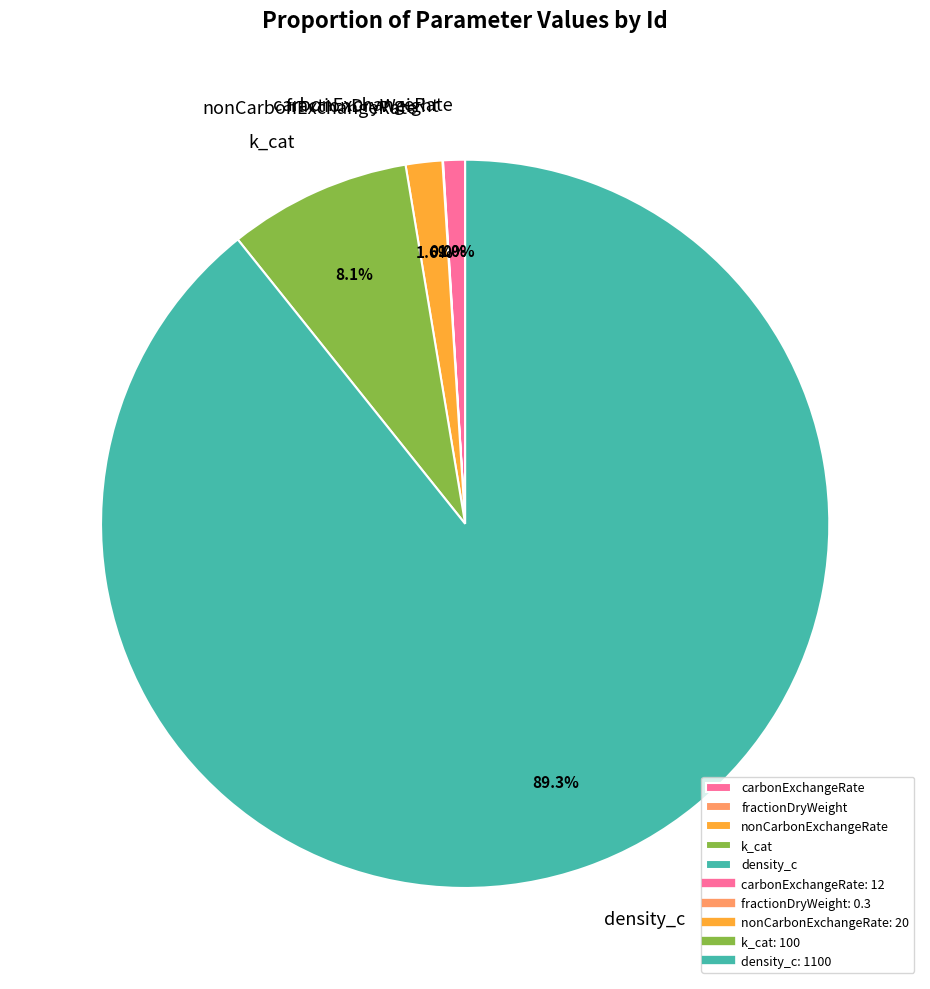

What is the largest slice in the pie chart?

density_c